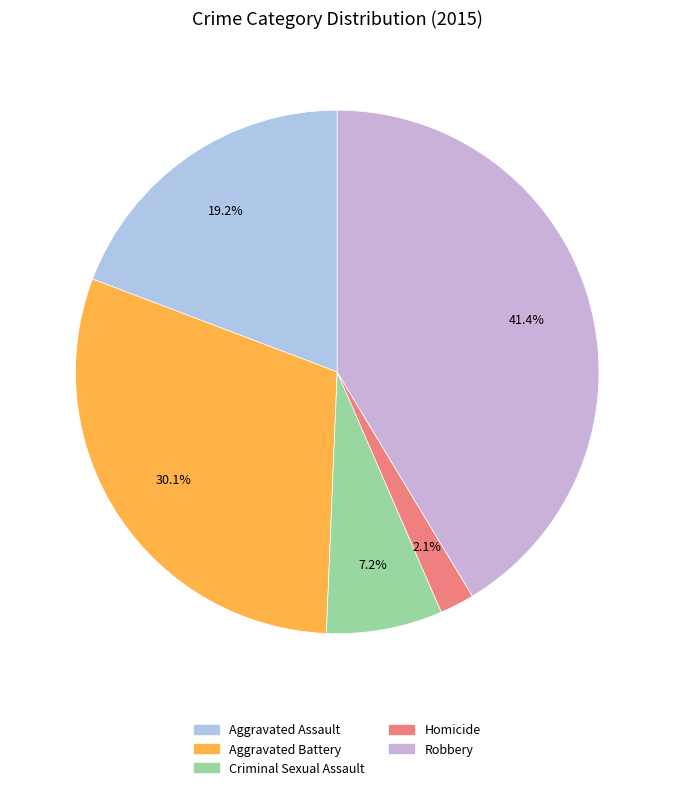

Does any single category account for the majority?

No